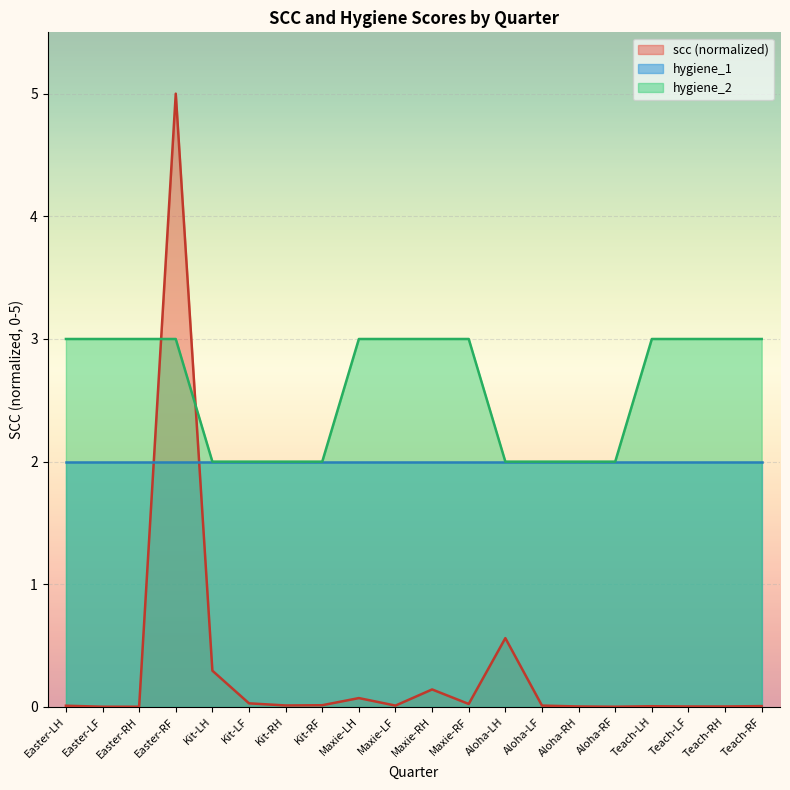

Is the value of scc at Kit-RF greater than the value of hygiene_2 at Aloha-RH?

No